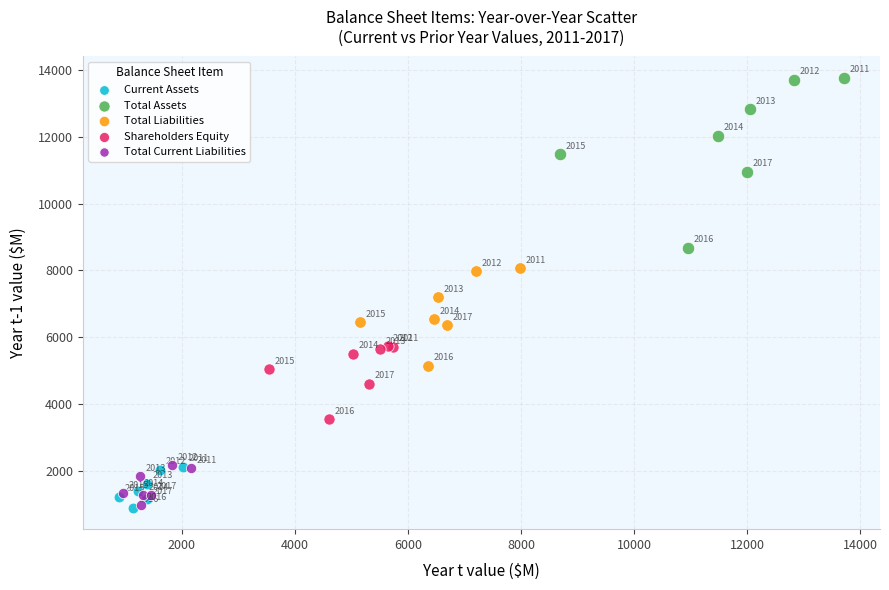

Which series has the largest Y range (max minus min)?

Total Assets